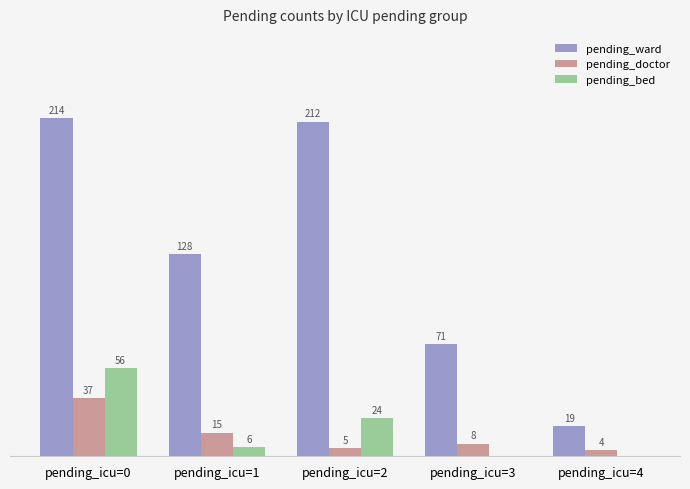

What are all the series names shown in the legend?

pending_ward, pending_doctor, pending_bed